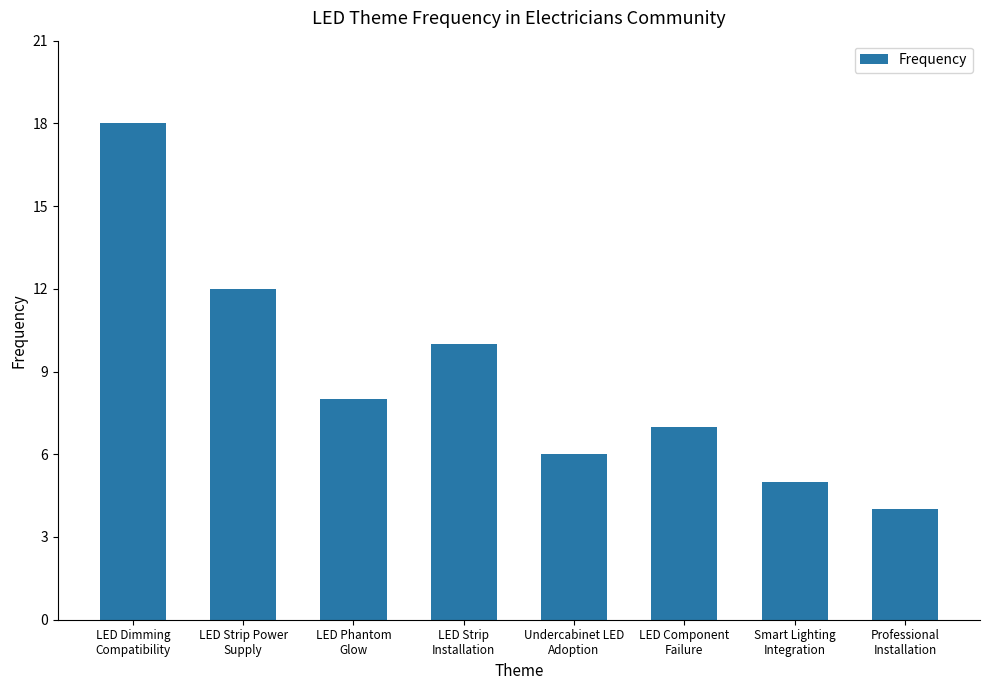

Count the number of categories in the chart.

8